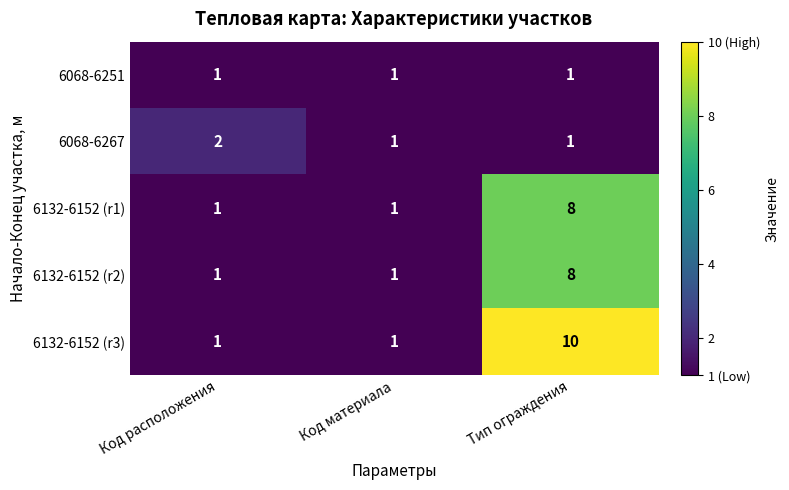

Which series has the widest spread of values?

6132-6152 (r3)